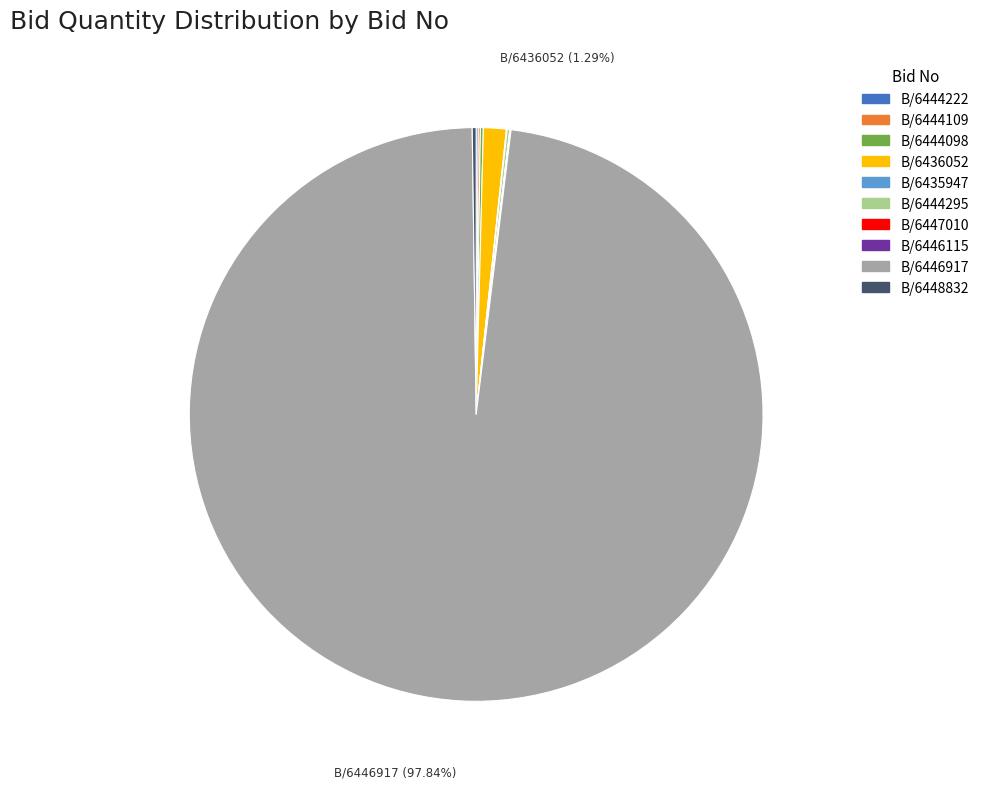

Does any single category account for the majority?

Yes